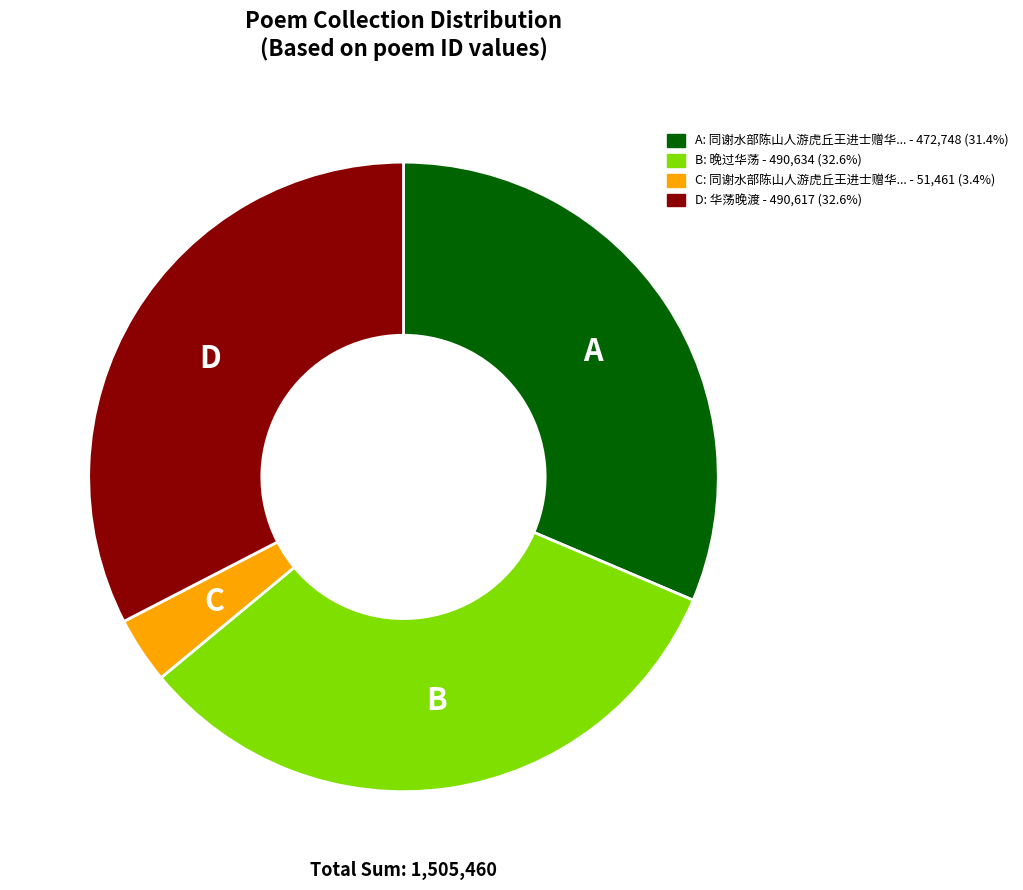

Is there any slice that represents more than half of the pie?

No